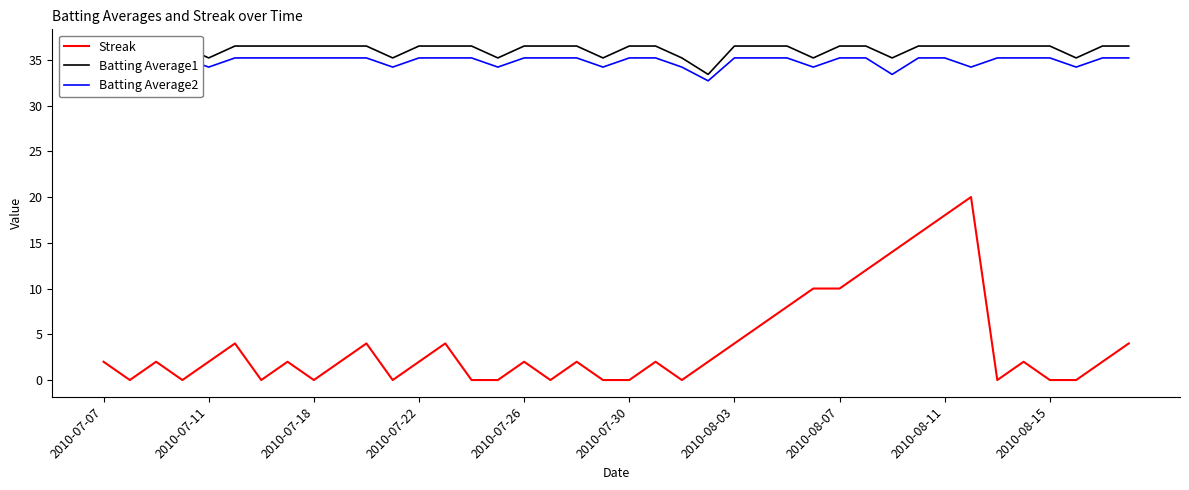

True or false: Streak and Batting Average1 intersect in this chart.

False